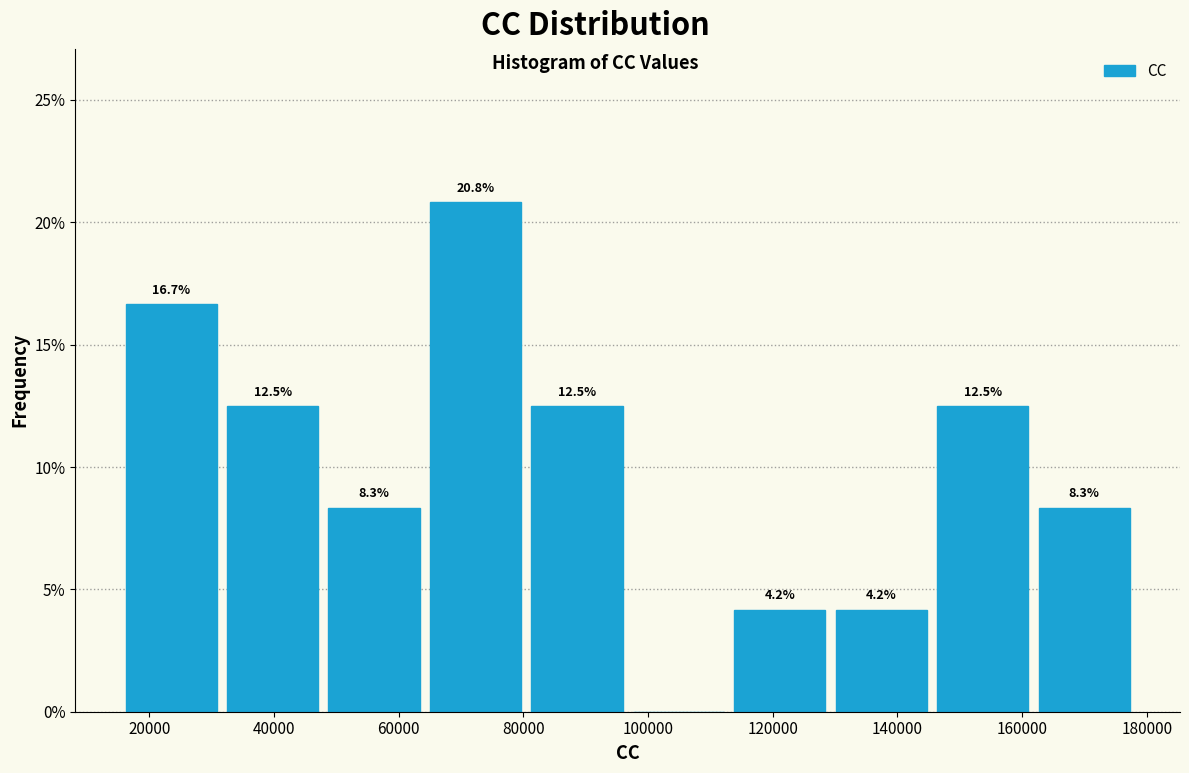

Which range on the x-axis has the tallest bar?

64000 to 80000